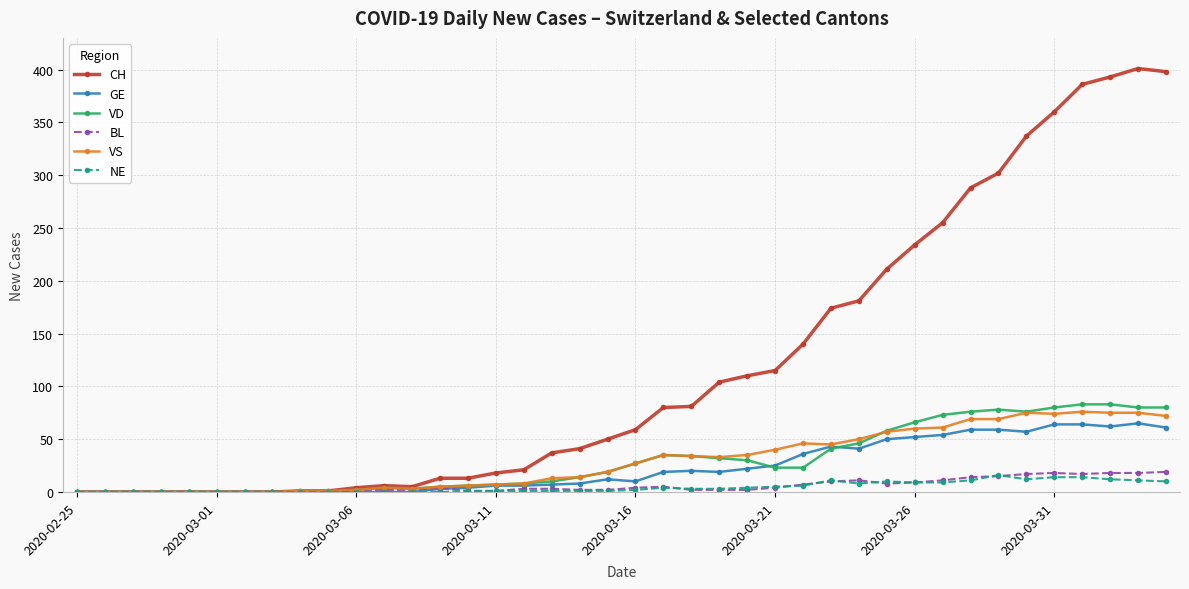

True or false: GE has more than 0 interior local peaks.

True